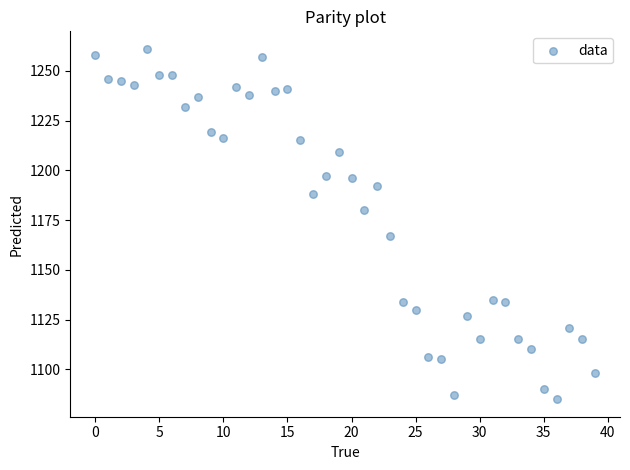

What is the range of Y values (max minus min)?

176